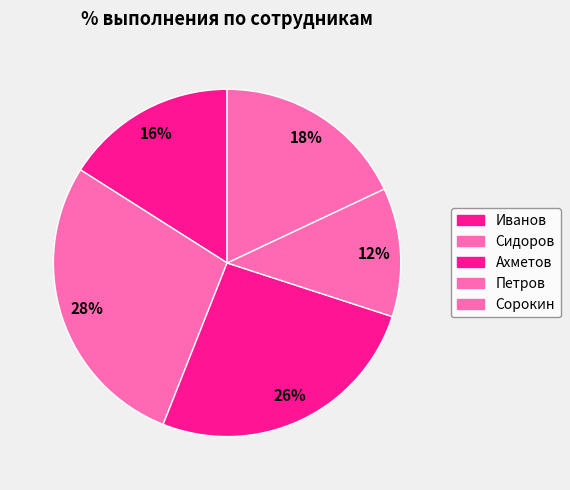

Which slice is the largest?

Сидоров